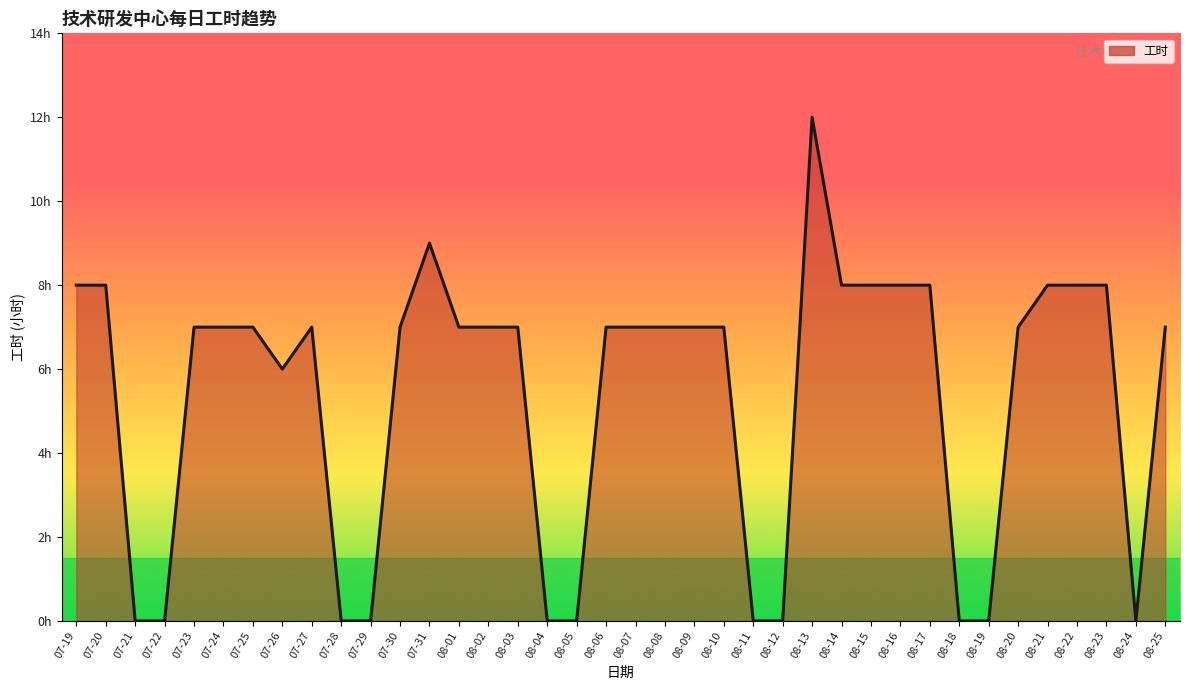

Does the chart have visible grid lines?

No